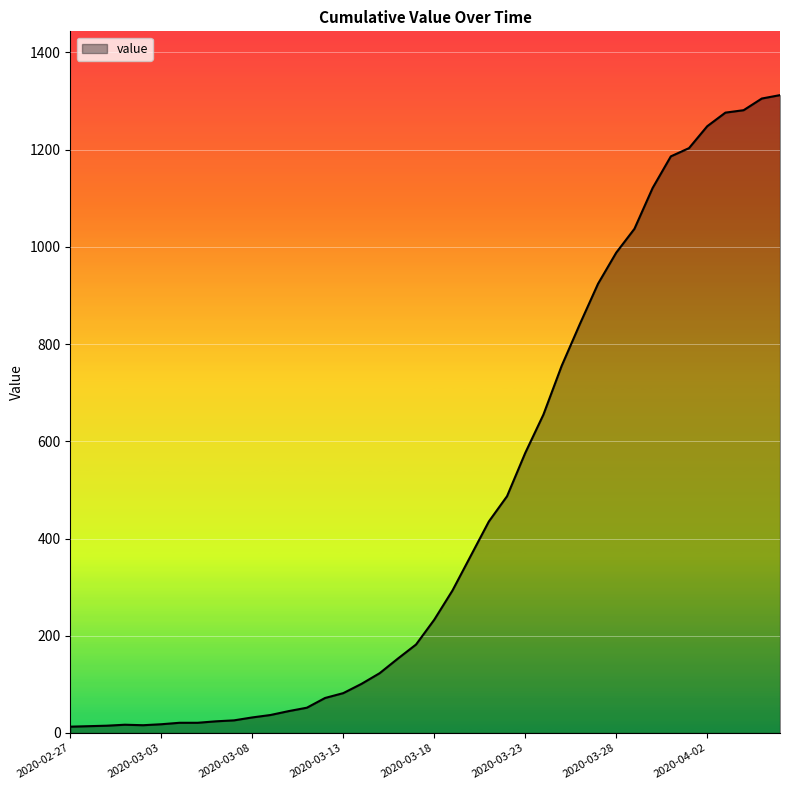

How many lines are shown in the chart?

1